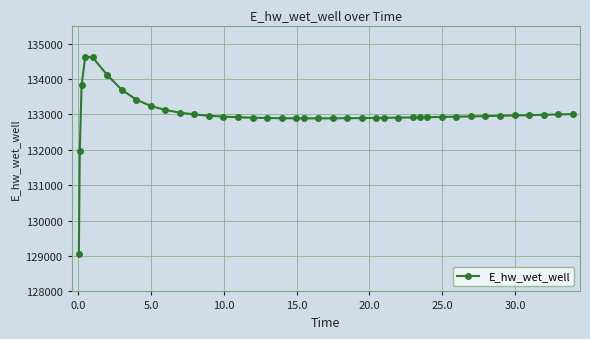

True or false: there are more than 0 points higher than both neighbors.

True